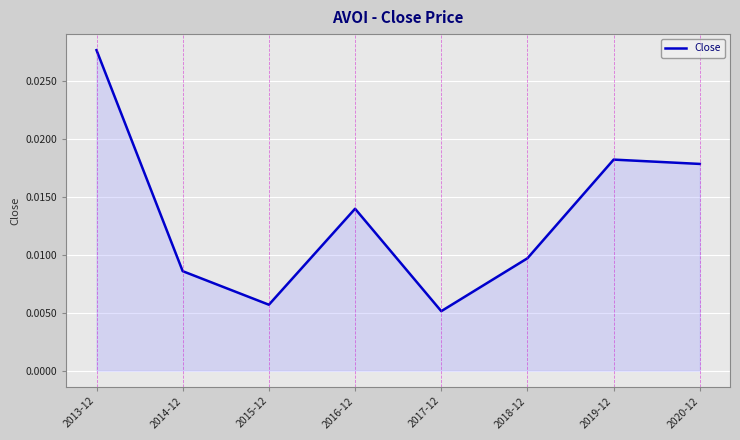

Which has a higher value, 2014-12 or 2016-12?

2016-12